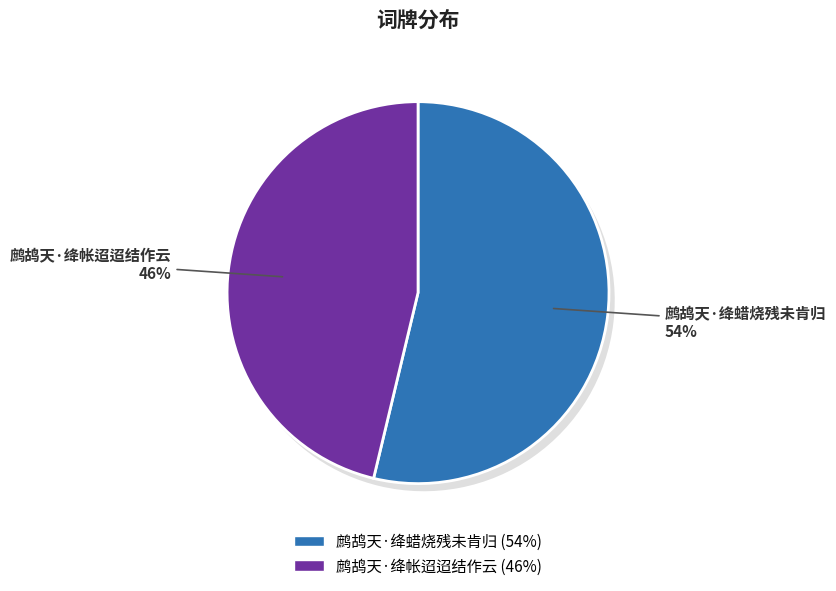

Does 鹧鸪天·绛蜡烧残未肯归 represent more than half of the total?

Yes